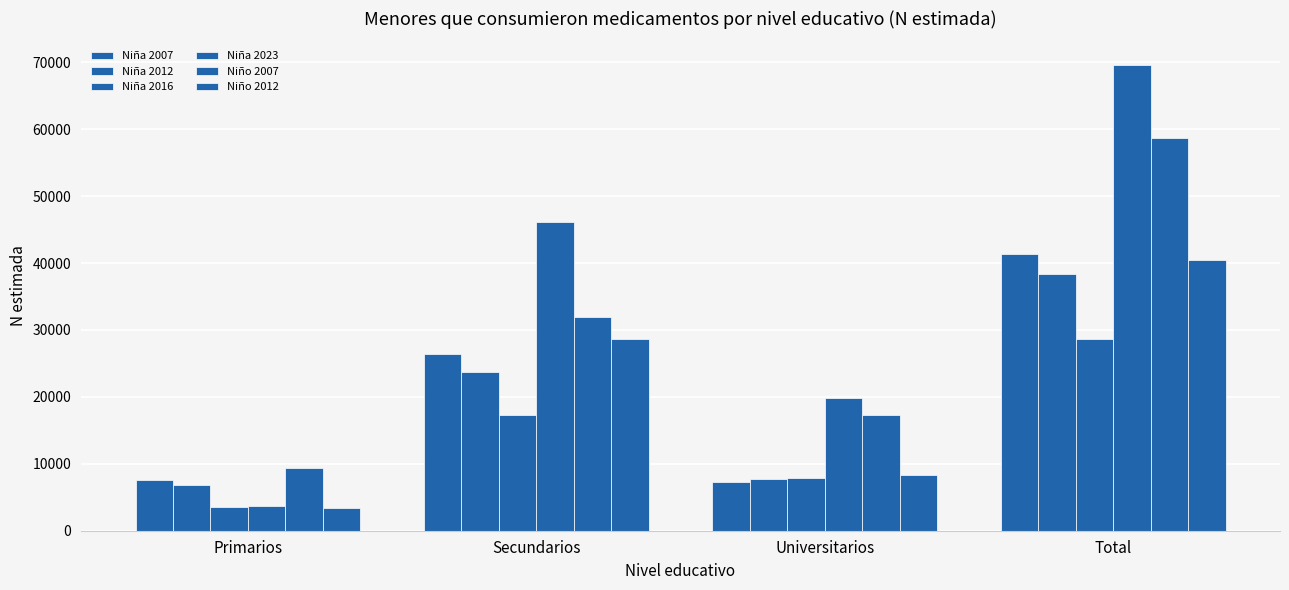

What is the value of the Niña 2012 bar at the 3rd from the left?

7676